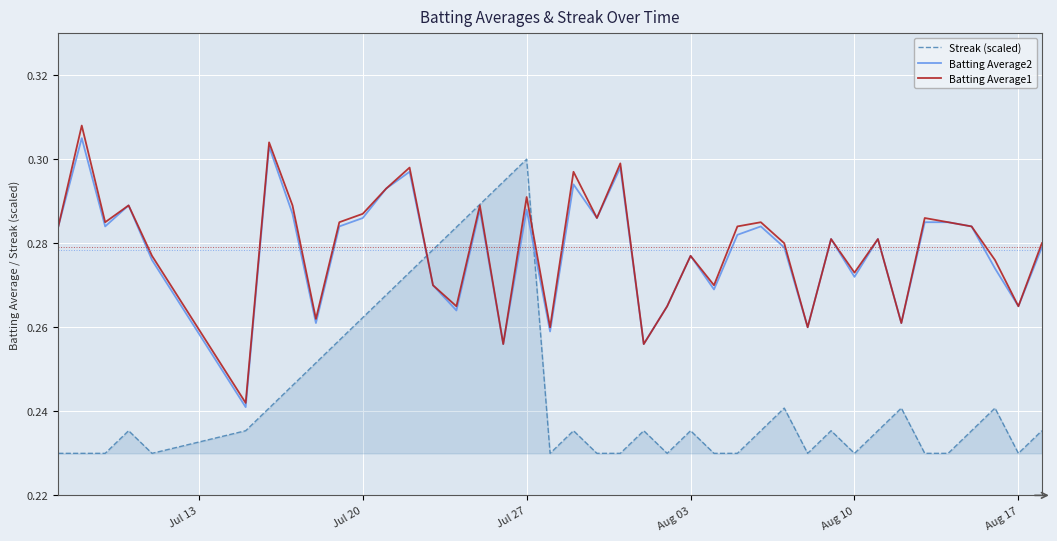

Which series ends up on top after the final intersection of Streak (scaled) and Batting Average2?

Batting Average2